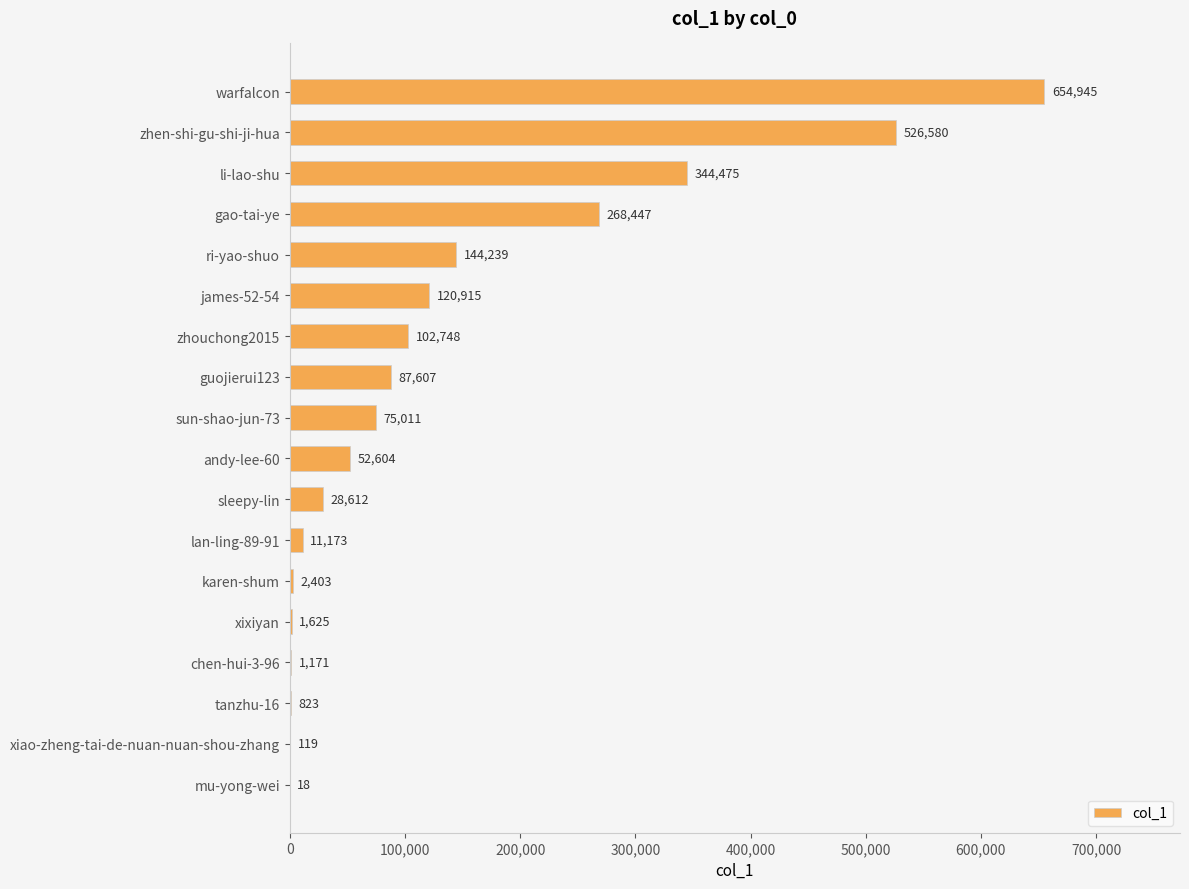

Where is the data nearest to the value 327481?

li-lao-shu